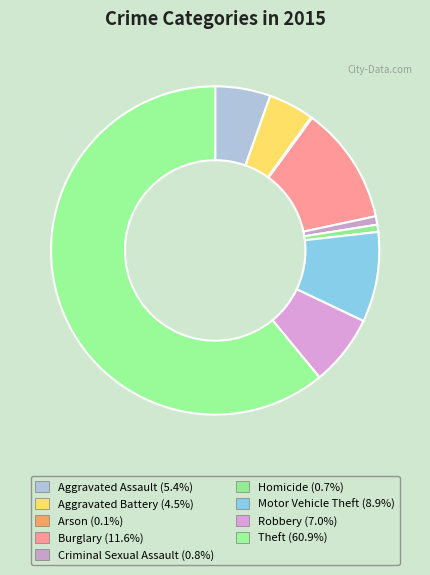

What is the smallest slice in the pie chart?

Arson